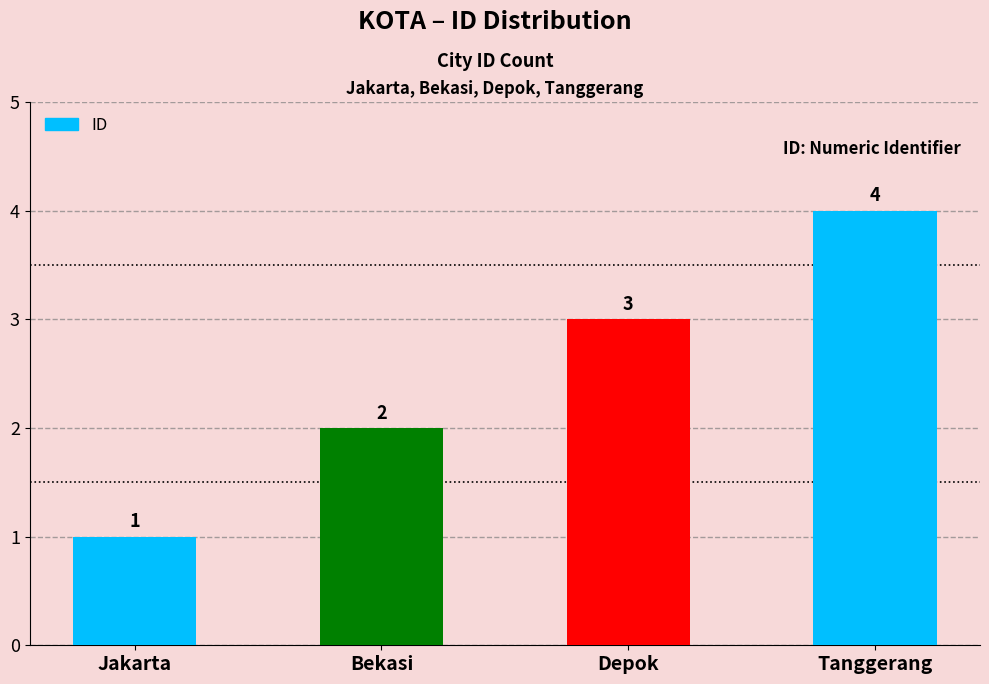

How many values are below 3?

2